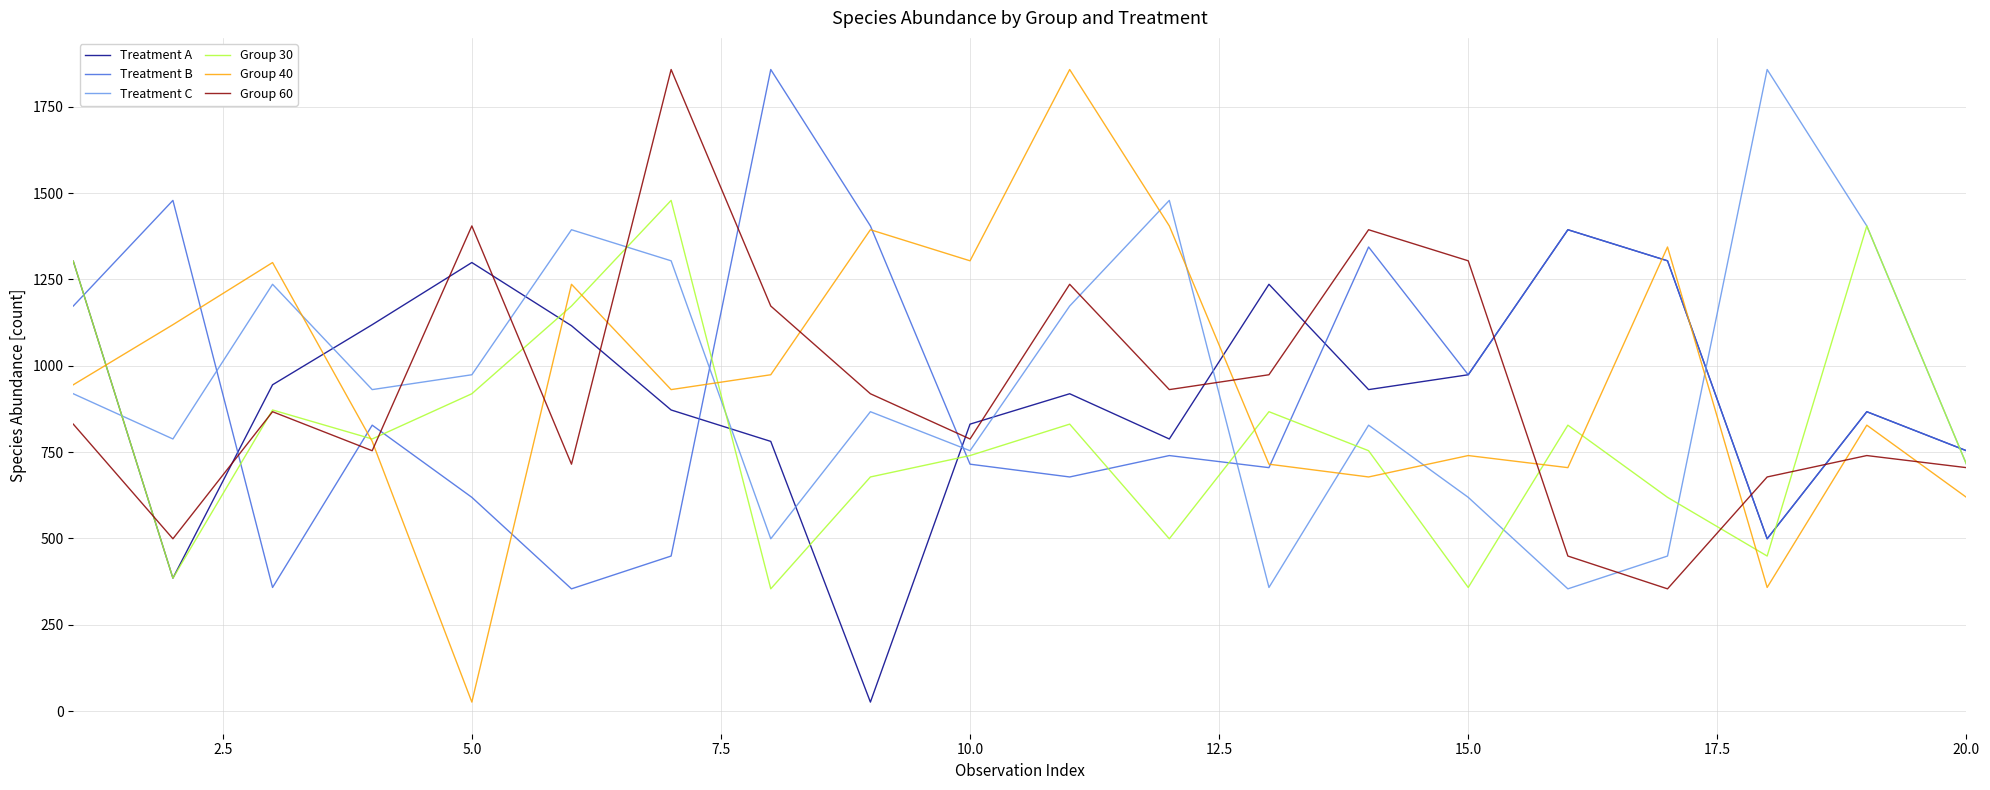

True or false: Treatment B has more than 2 interior local peaks.

True